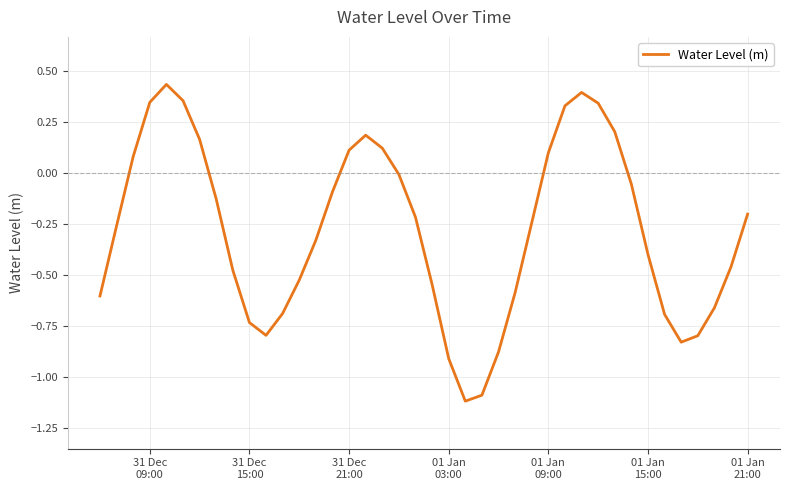

What is the difference between the maximum and minimum values?

1.6